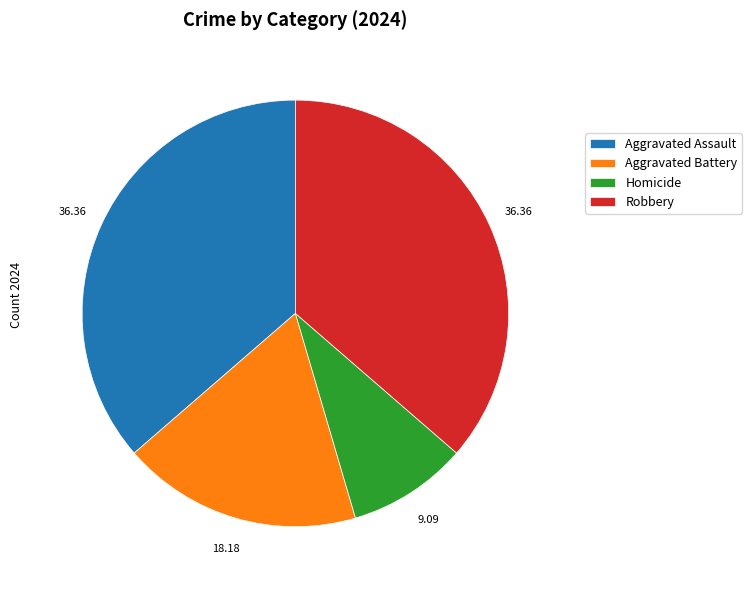

Does Homicide represent more than half of the total?

No